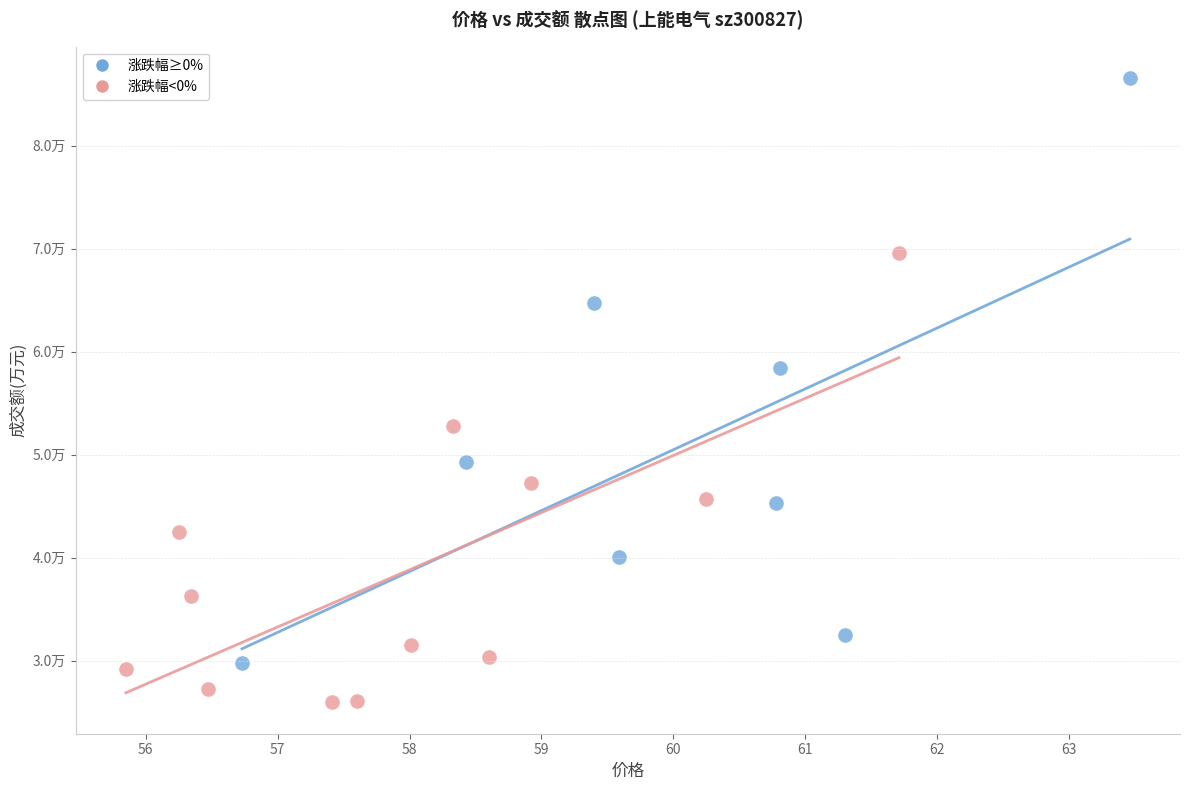

What are all the series names shown in the legend?

涨跌幅≥0%, 涨跌幅<0%